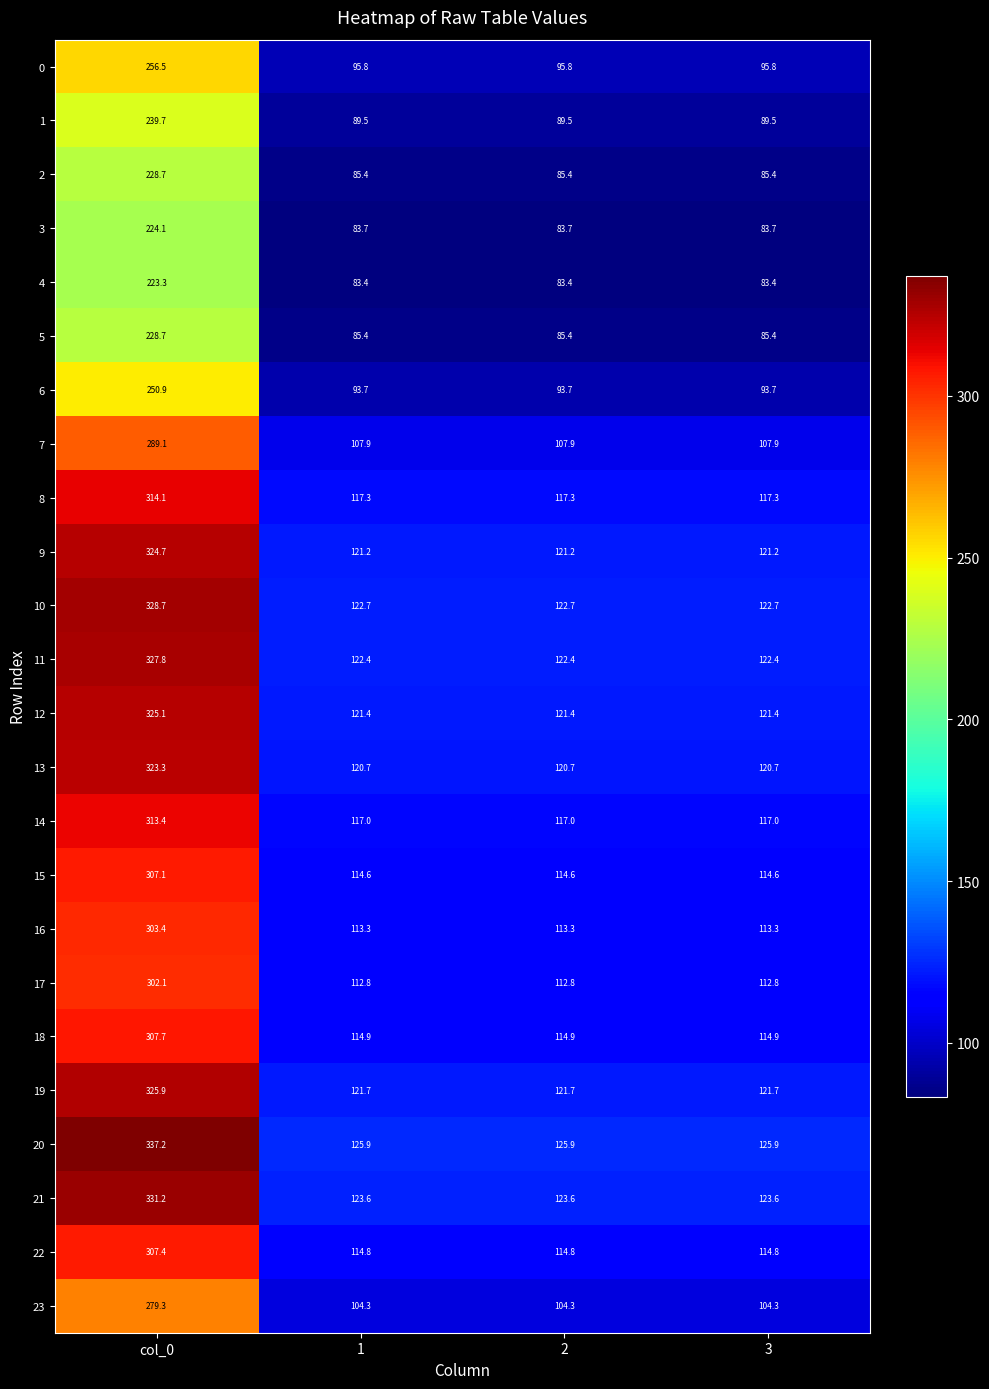

Is it true that 6 equals 93.7 at 2?

True